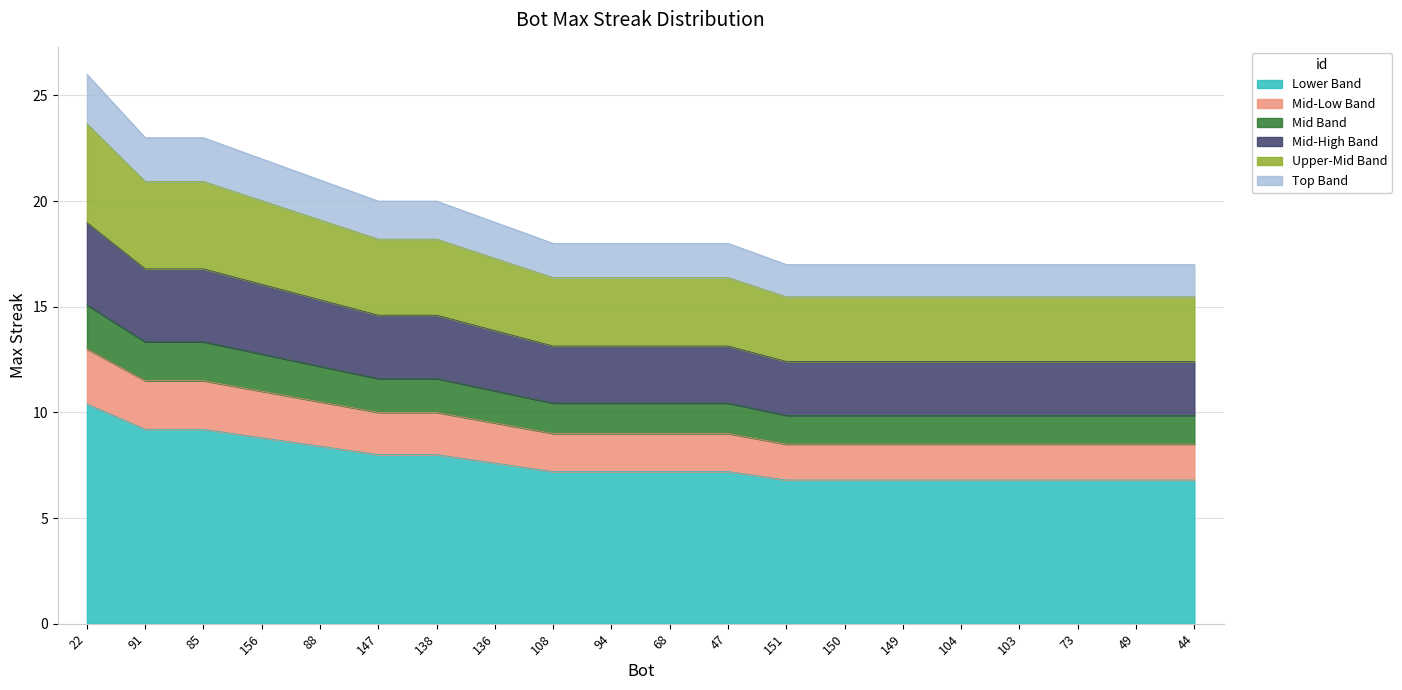

Between 149 and 47, which is larger?

47